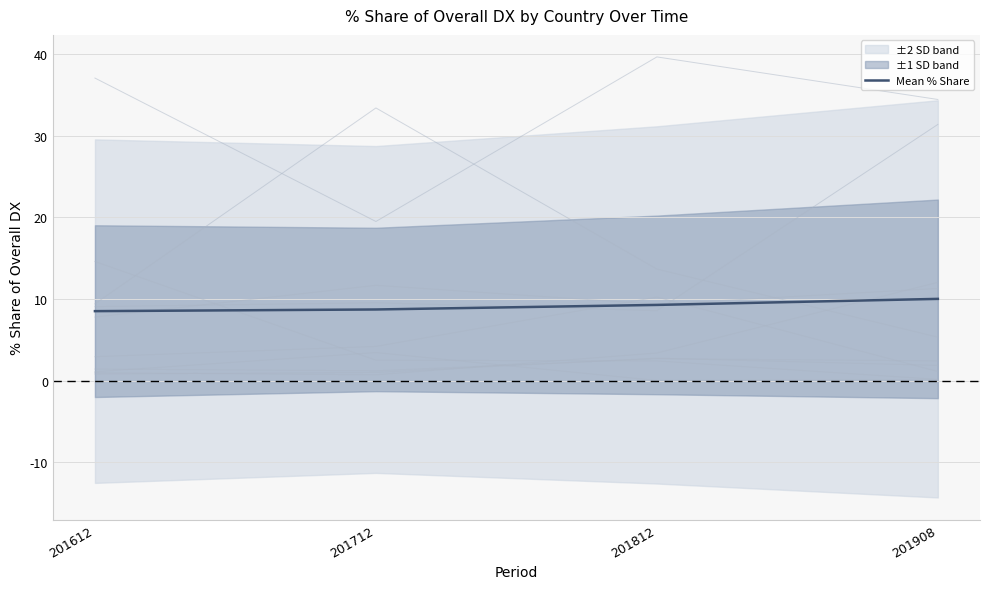

What is the maximum value shown in the chart?

10.0